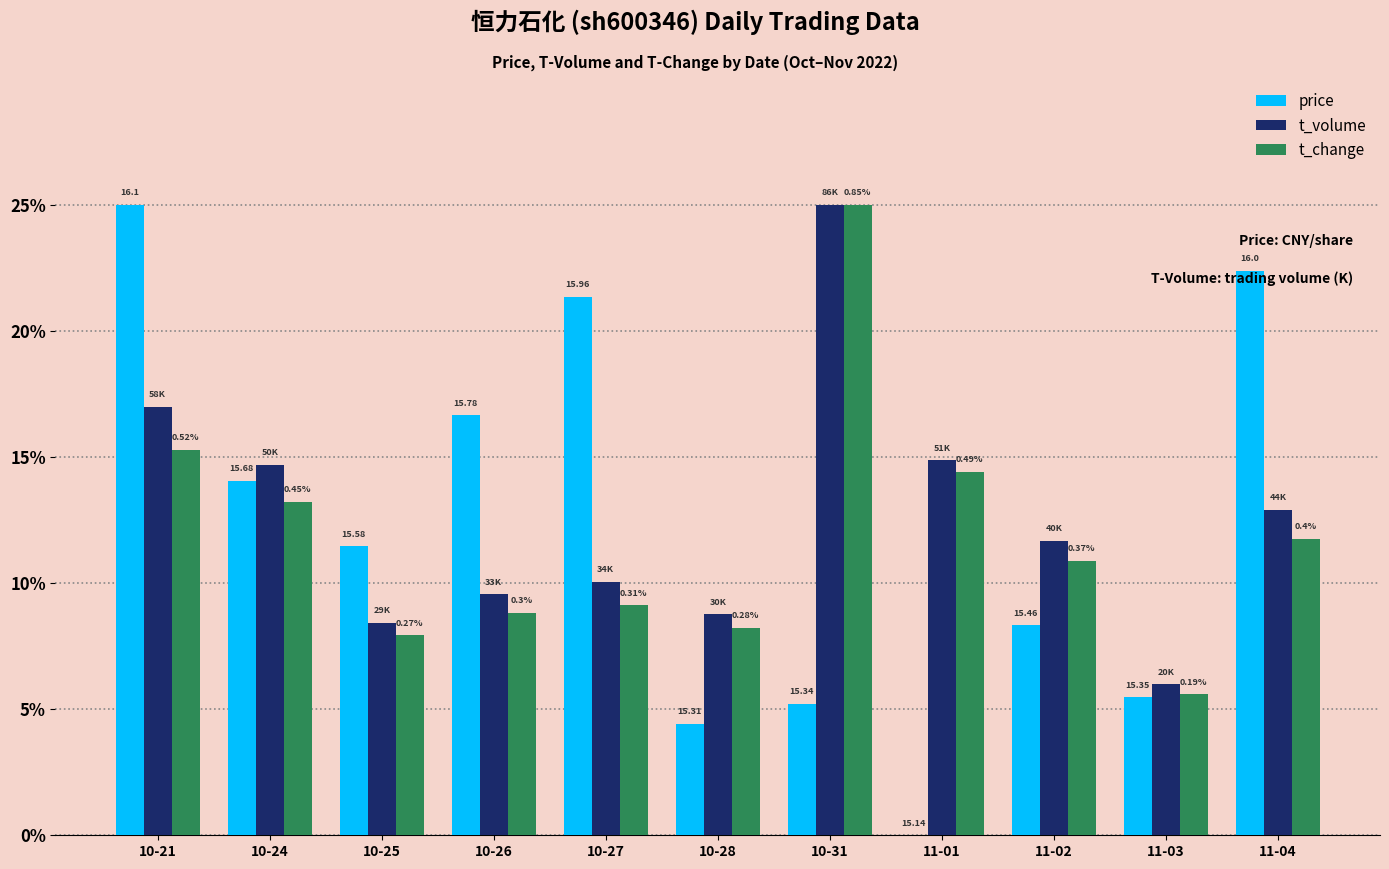

How many groups of bars are there?

11